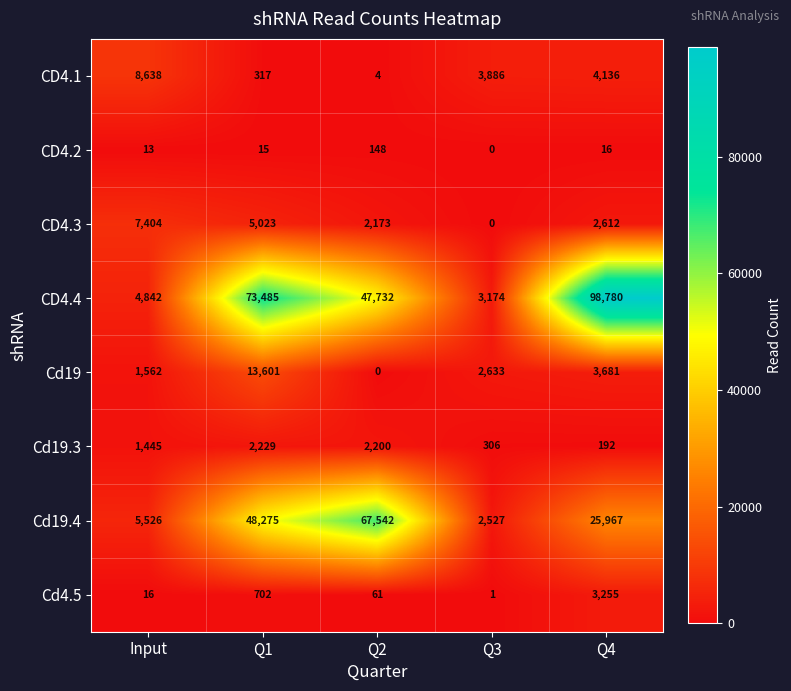

Where does the Cd19.4 series first go above 25967?

Q1